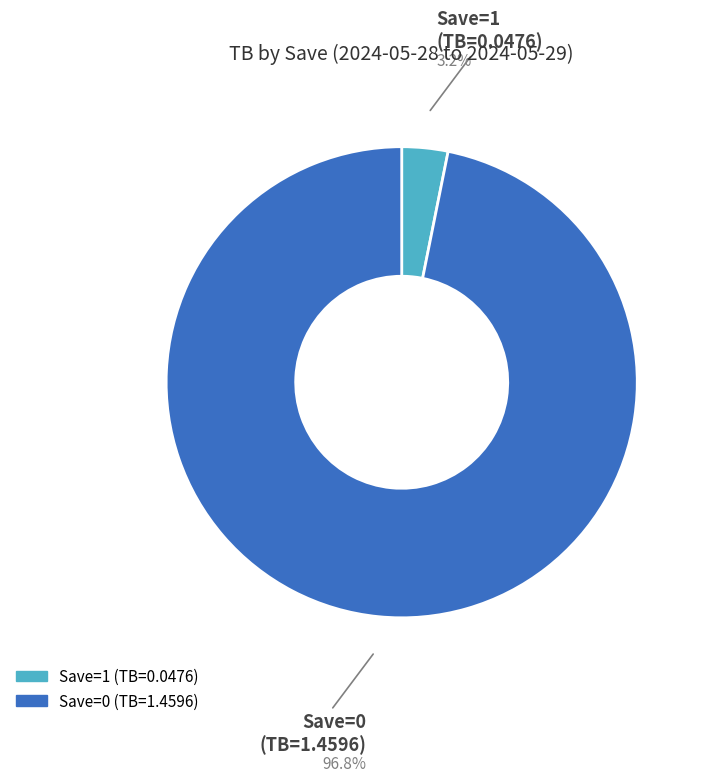

How many segments does this pie chart have?

2